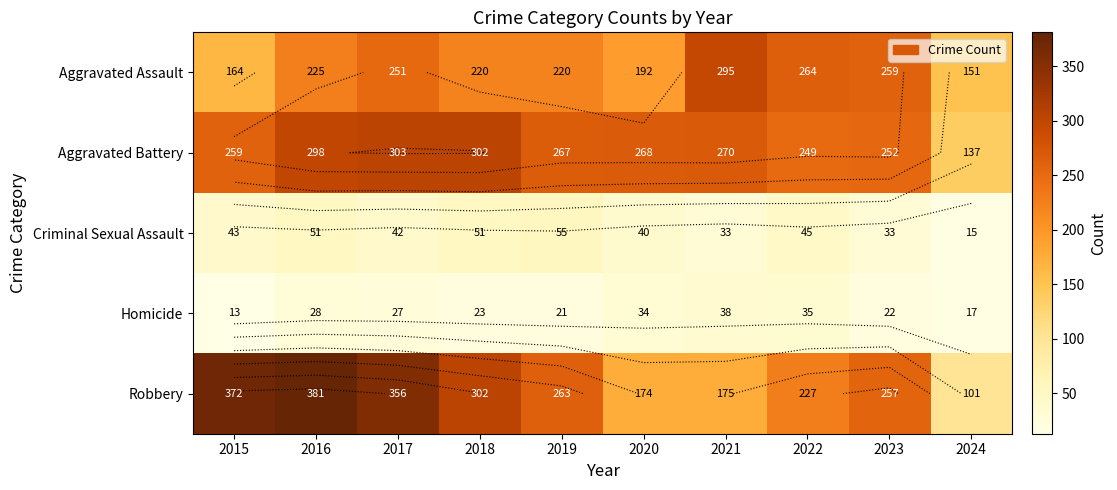

What is the difference between the highest and lowest values at 2019?

246